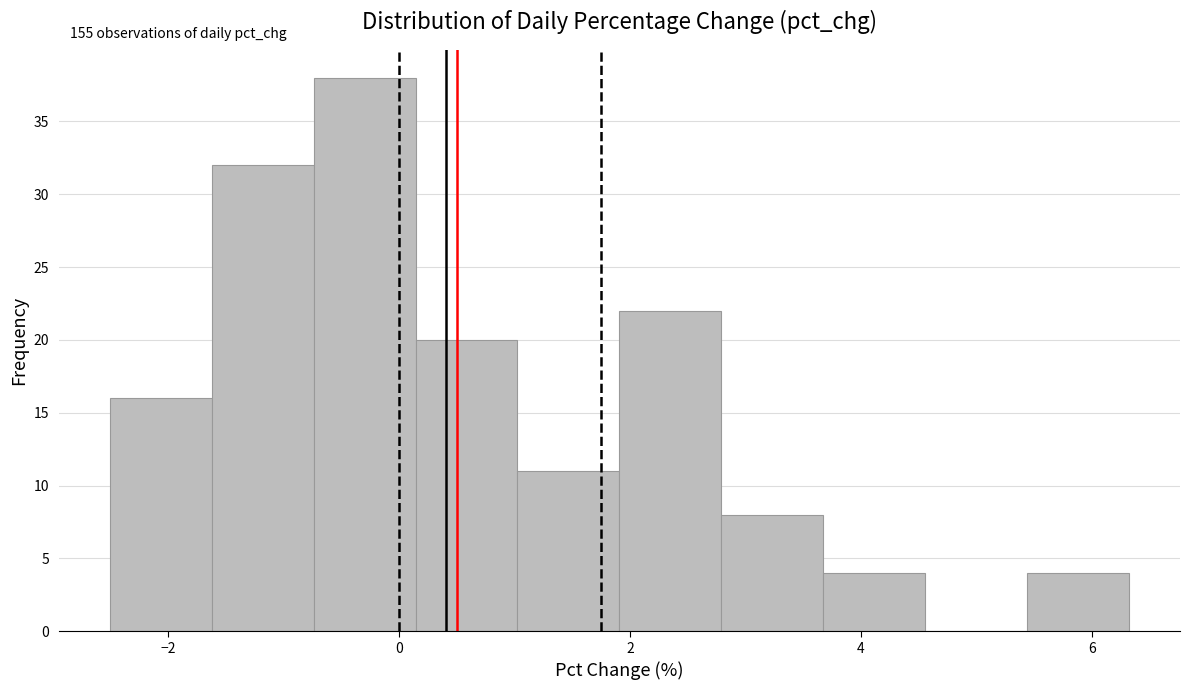

Which range on the x-axis has the tallest bar?

-0.8 to 0.2